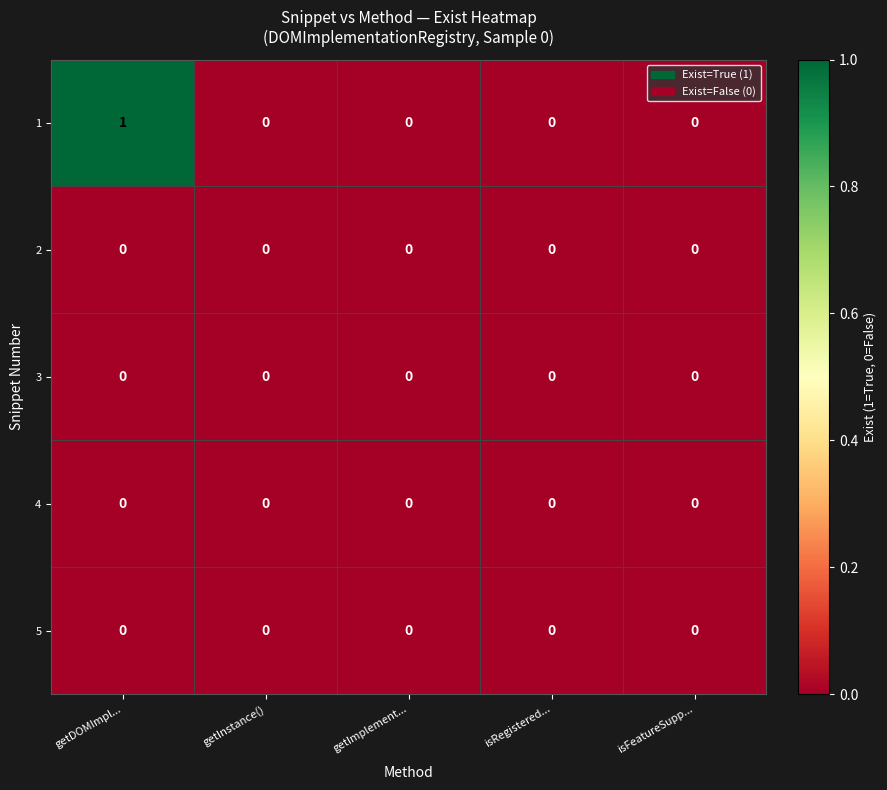

At which category is the sum across all series the highest?

getDOMImpl...